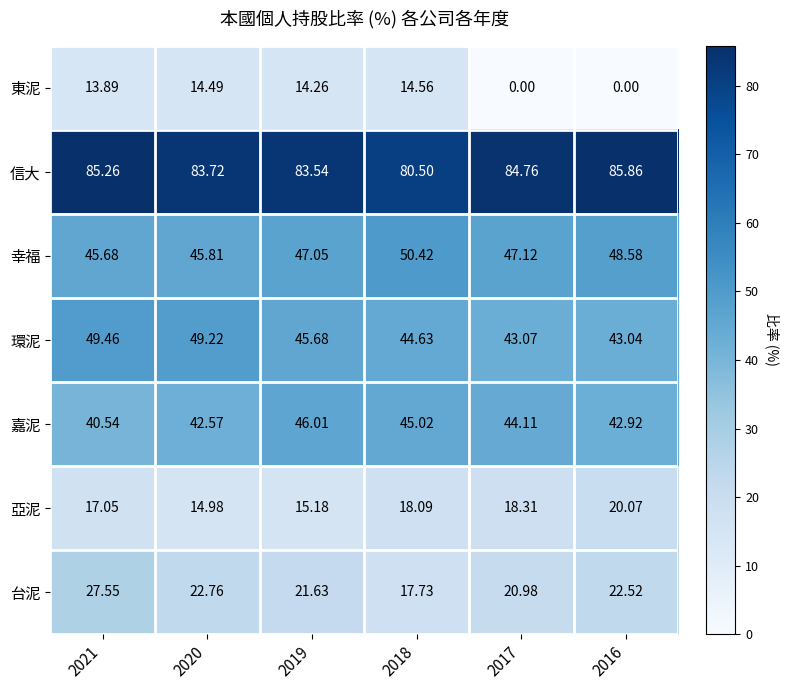

Count the number of data series in this chart.

7